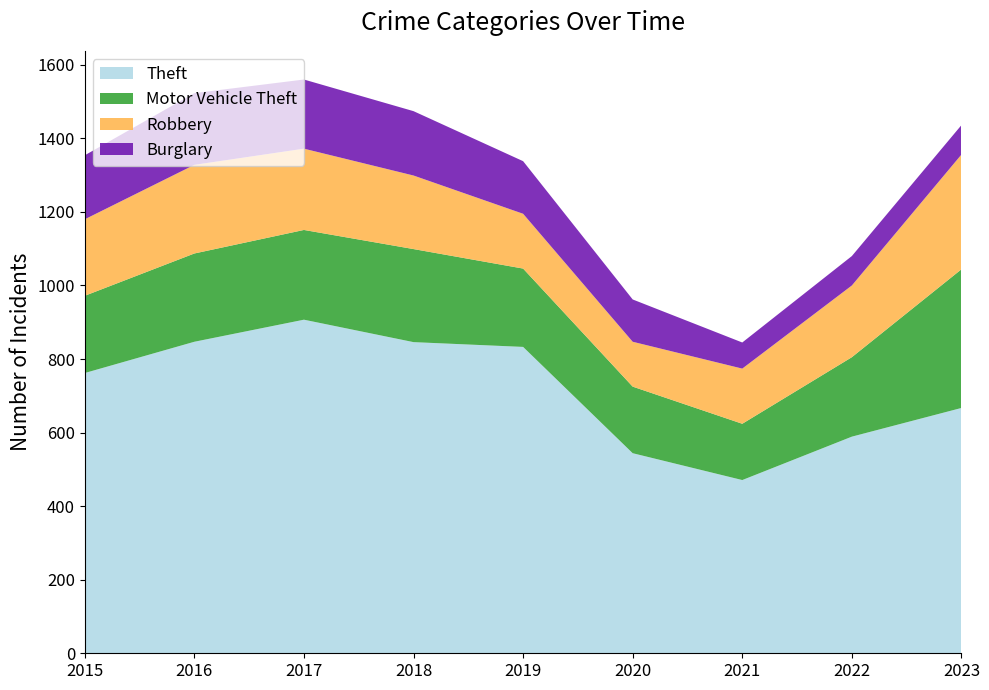

Reading left to right, what are all the values shown in this chart?

Theft: 762	847	907	846	833	544	471	589	667
Motor Vehicle Theft: 210	240	244	253	213	181	153	216	377
Robbery: 208	241	221	200	149	122	150	195	312
Burglary: 174	195	188	175	143	115	71	80	80